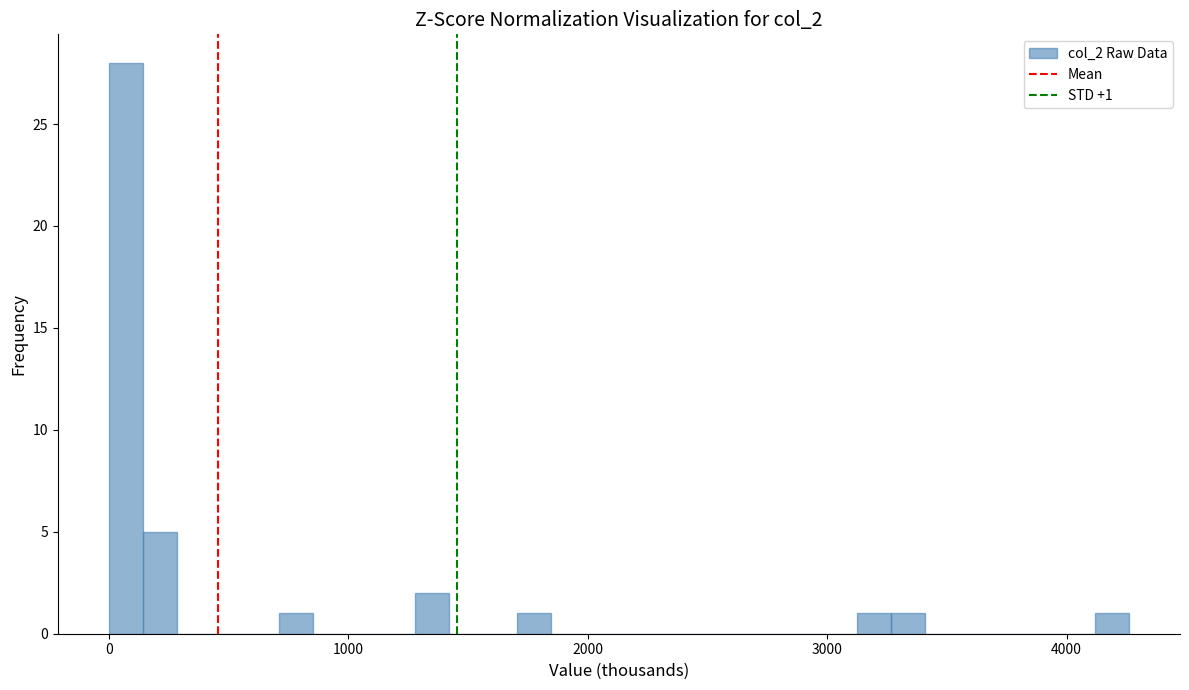

Around what value on the x-axis is the tallest bar? Give the approximate position of its centre, as read against the axis.

100